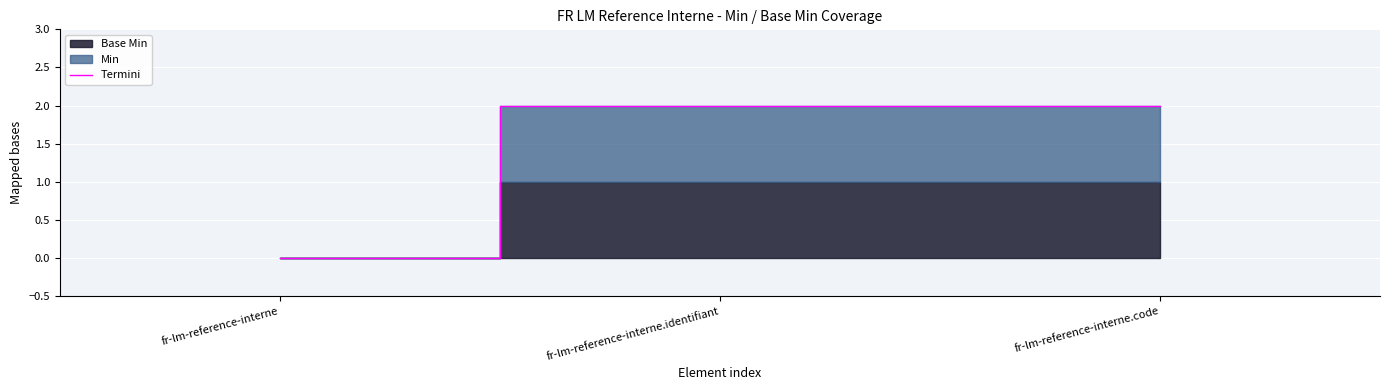

Reading right to left, extract all data points from this chart.

2	2	0